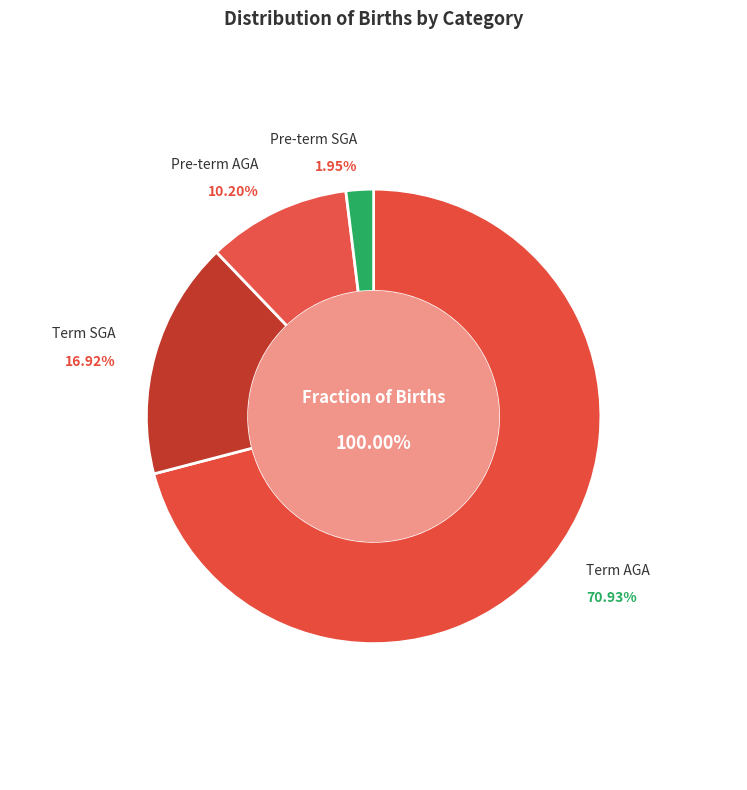

To the nearest percent, what portion does Pre-term AGA represent?

10%